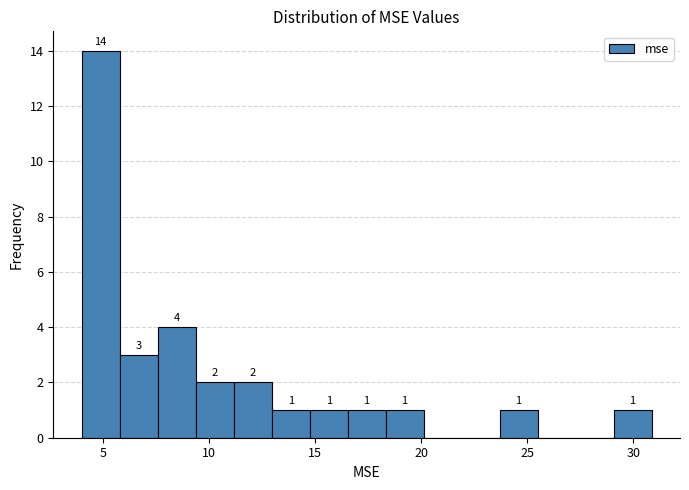

Around what value on the x-axis is the tallest bar? Give the approximate position of its centre, as read against the axis.

5.0